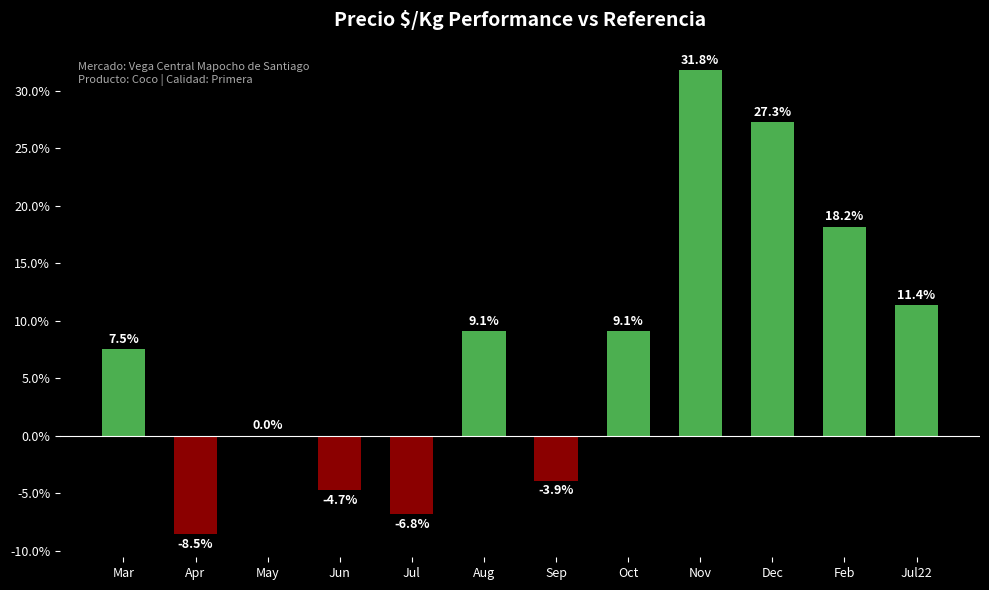

How many categories are shown in the chart?

12